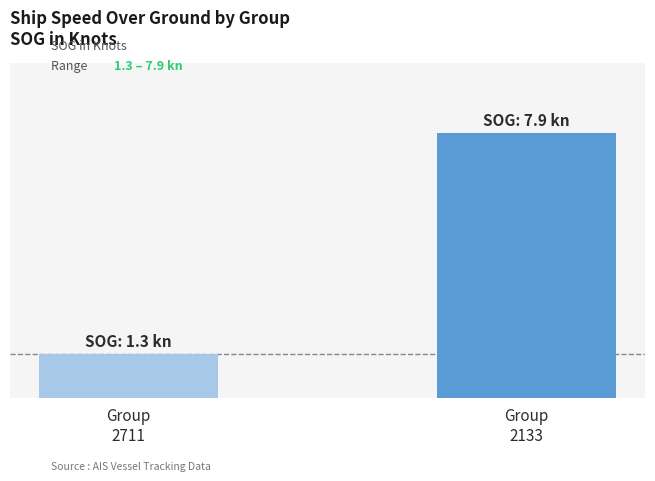

Rank the categories by value from highest to lowest.

Group
2133, Group
2711